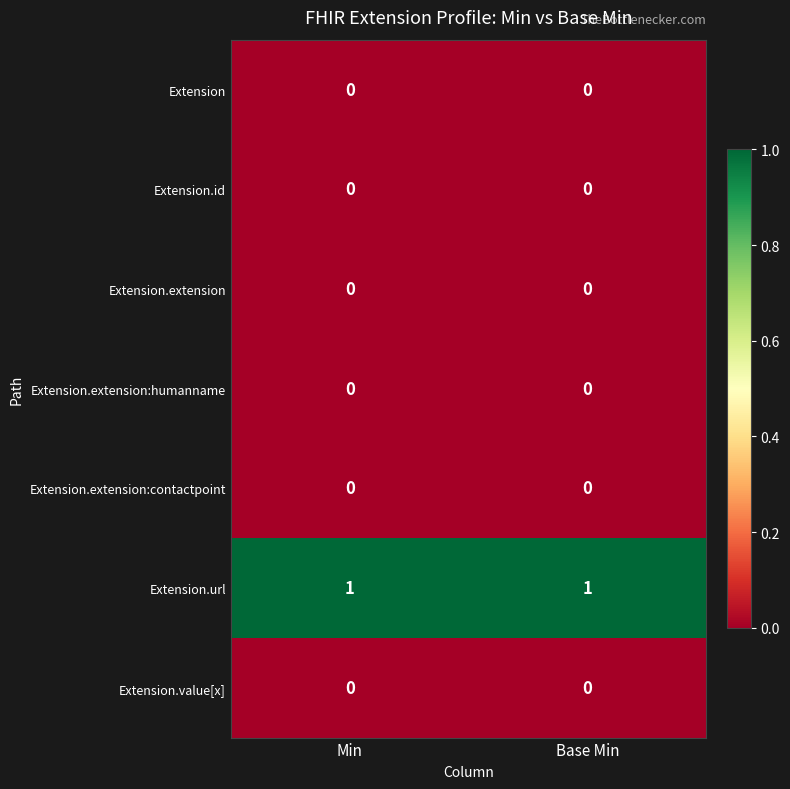

Reading left to right, list all the values displayed in this chart.

Extension: Min=0	Base Min=0
Extension.id: Min=0	Base Min=0
Extension.extension: Min=0	Base Min=0
Extension.extension:humanname: Min=0	Base Min=0
Extension.extension:contactpoint: Min=0	Base Min=0
Extension.url: Min=1	Base Min=1
Extension.value[x]: Min=0	Base Min=0